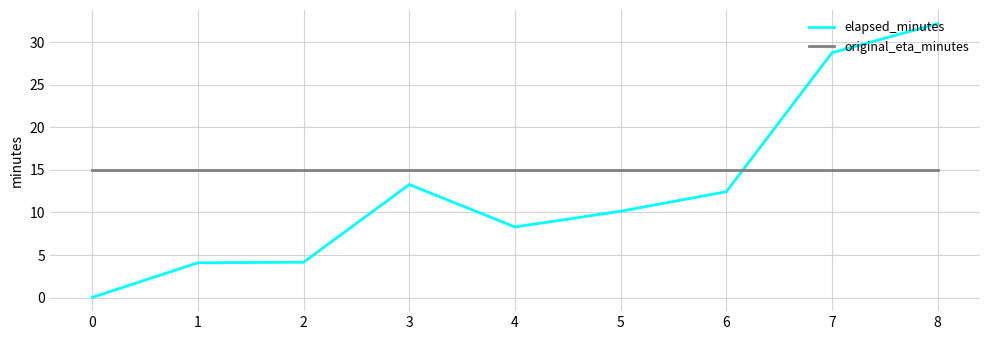

At which label does elapsed_minutes reach its peak?

8